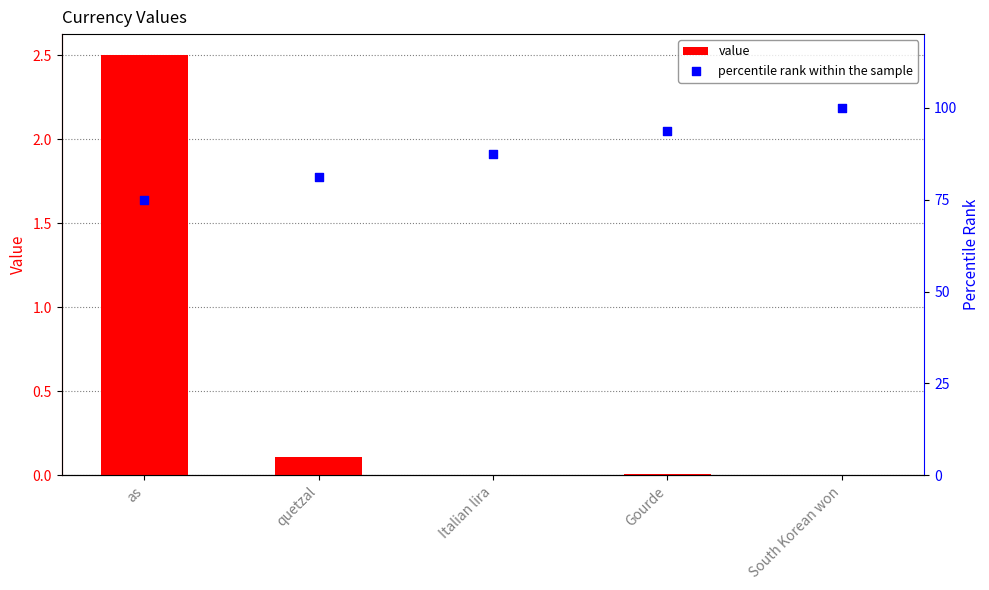

Which series has the largest total across all categories?

percentile rank within the sample